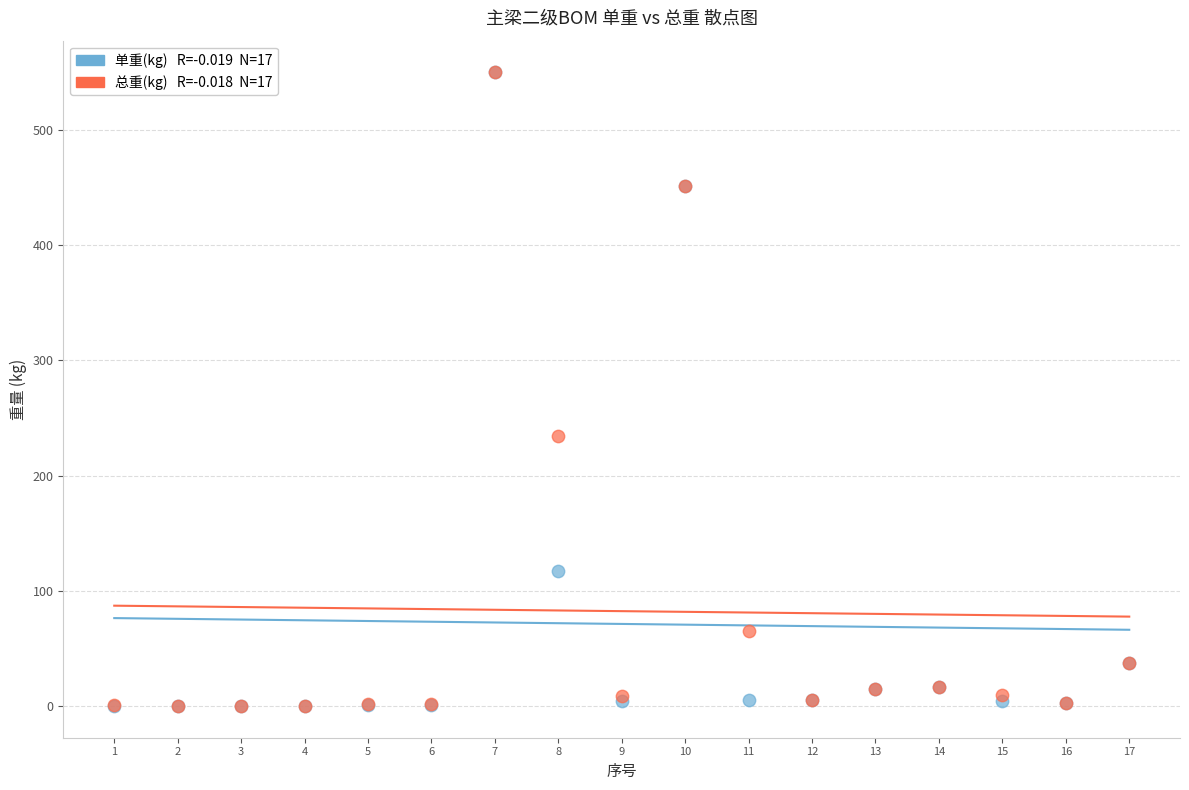

Across all series, what Y value is closest to 275?

234.0